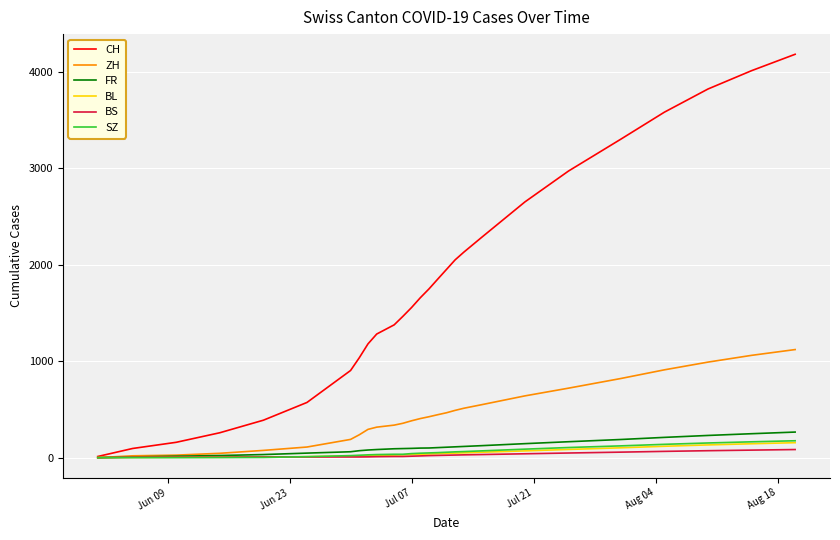

Which series has the widest spread of values?

CH